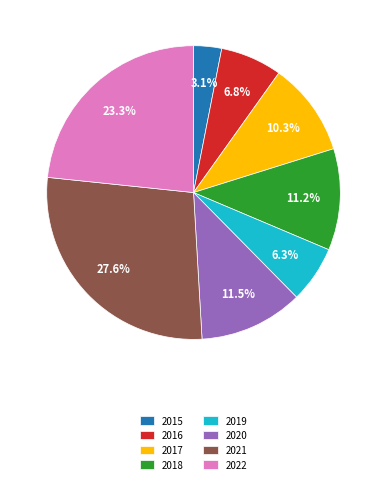

What percentage is the 2016 slice, to the nearest percent?

7%